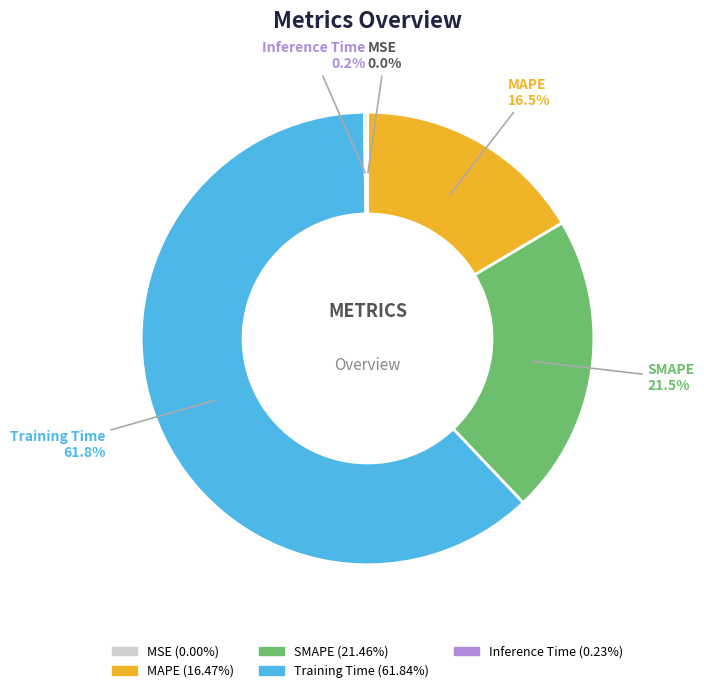

The SMAPE slice represents 8% of the pie. True or false?

False